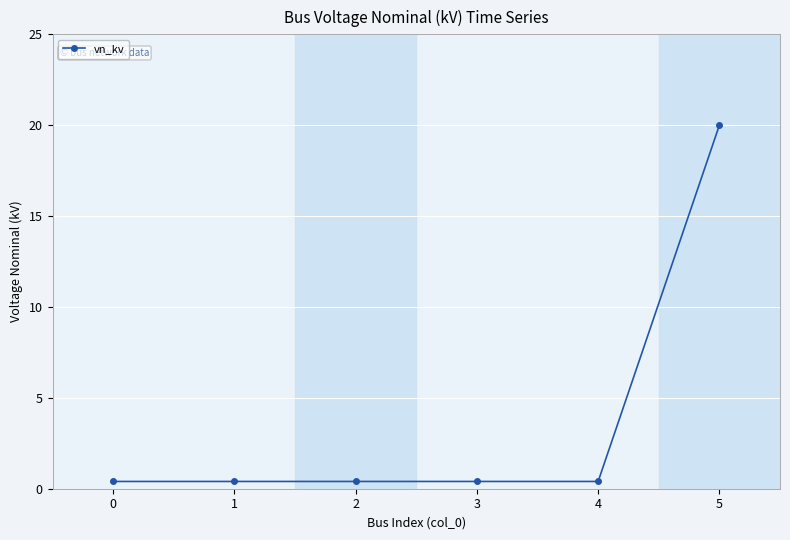

What is the average value?

3.7